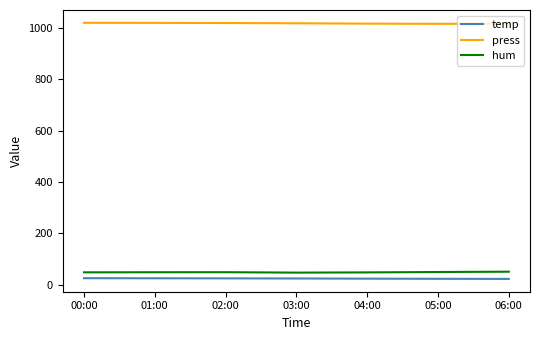

The press series shows 1016.3 at 06:00. True or false?

True